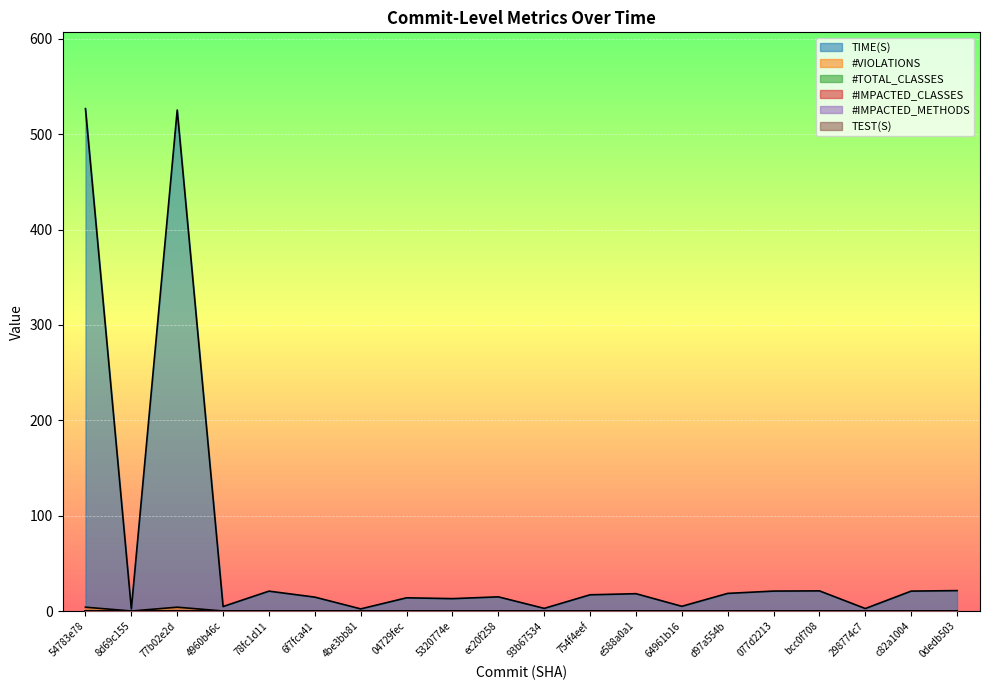

Does the chart display data point markers on the line(s)?

No